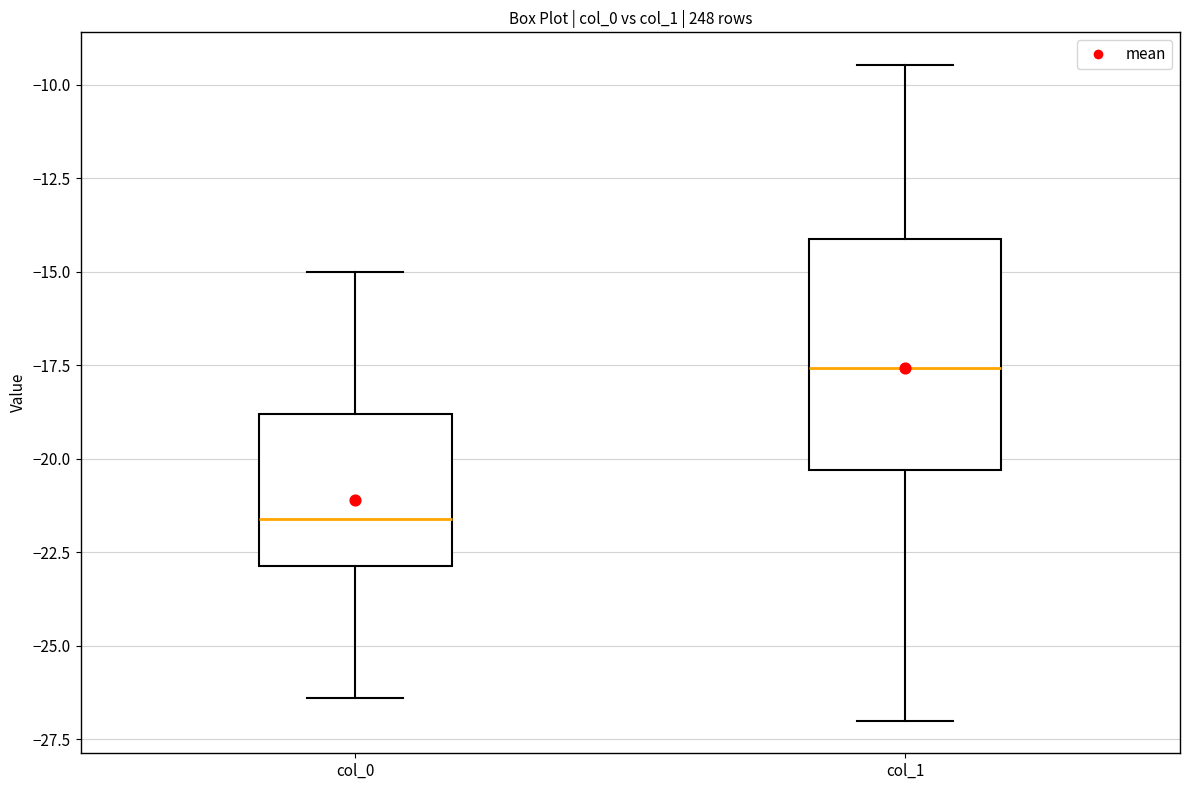

Reading left to right, read every box against the y-axis: the position of its median line, the range the box covers, and the ends of its whiskers. The values are not printed on the chart, so give them approximately, as read against the axis.

col_0: median -21.5, box -23.0 to -19.0, whiskers -26.5 to -15.0
col_1: median -17.5, box -20.5 to -14.0, whiskers -27.0 to -9.5